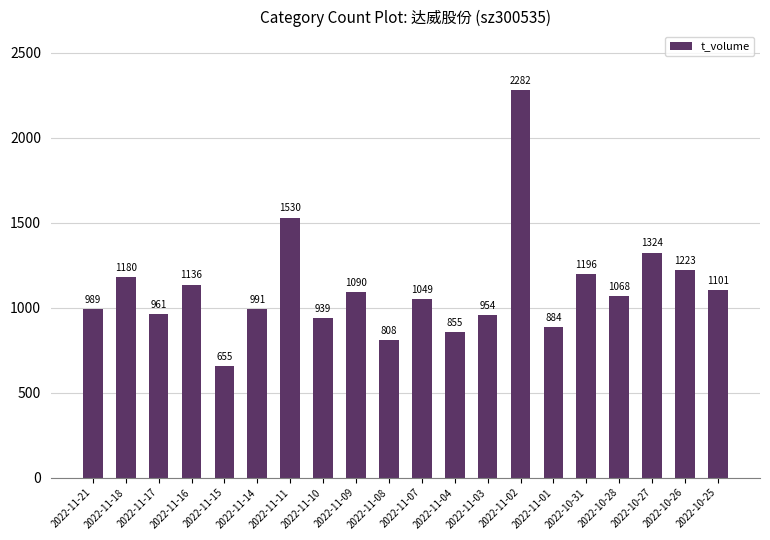

Reading left to right, extract all data points from this chart.

2022-11-21=989	2022-11-18=1180	2022-11-17=961	2022-11-16=1136	2022-11-15=655	2022-11-14=991	2022-11-11=1530	2022-11-10=939	2022-11-09=1090	2022-11-08=808	2022-11-07=1049	2022-11-04=855	2022-11-03=954	2022-11-02=2282	2022-11-01=884	2022-10-31=1196	2022-10-28=1068	2022-10-27=1324	2022-10-26=1223	2022-10-25=1101